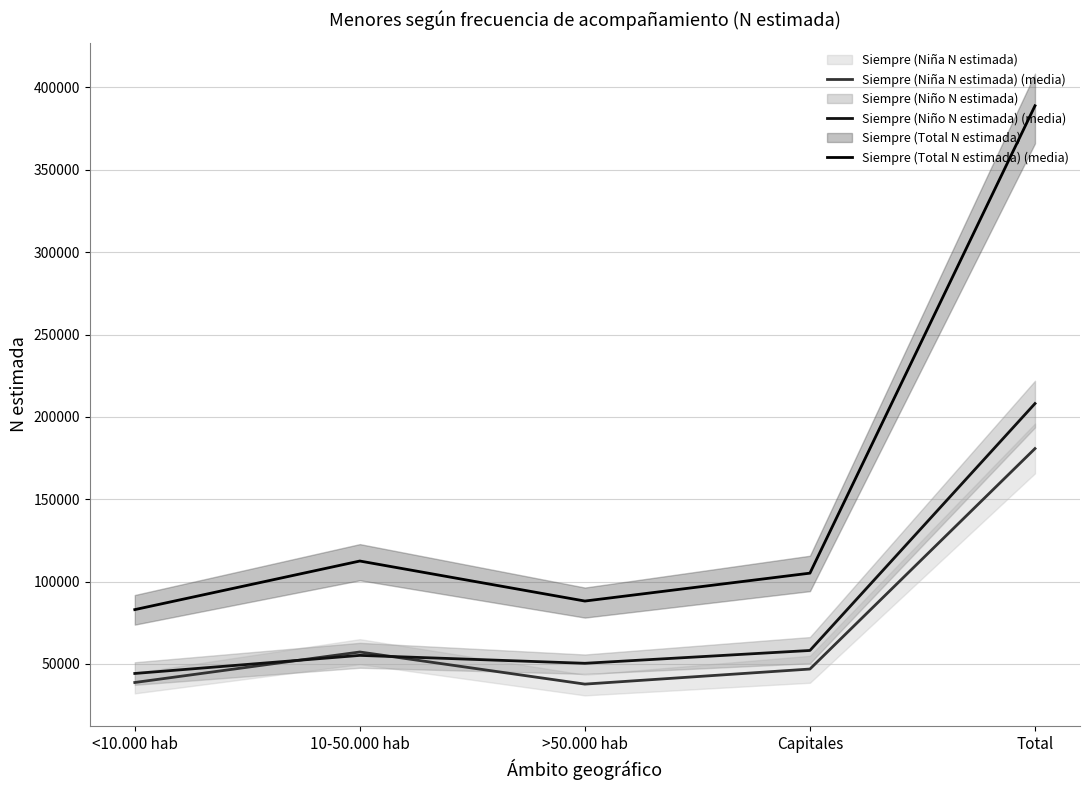

What is the label of the 2nd point from the left?

10-50.000 hab